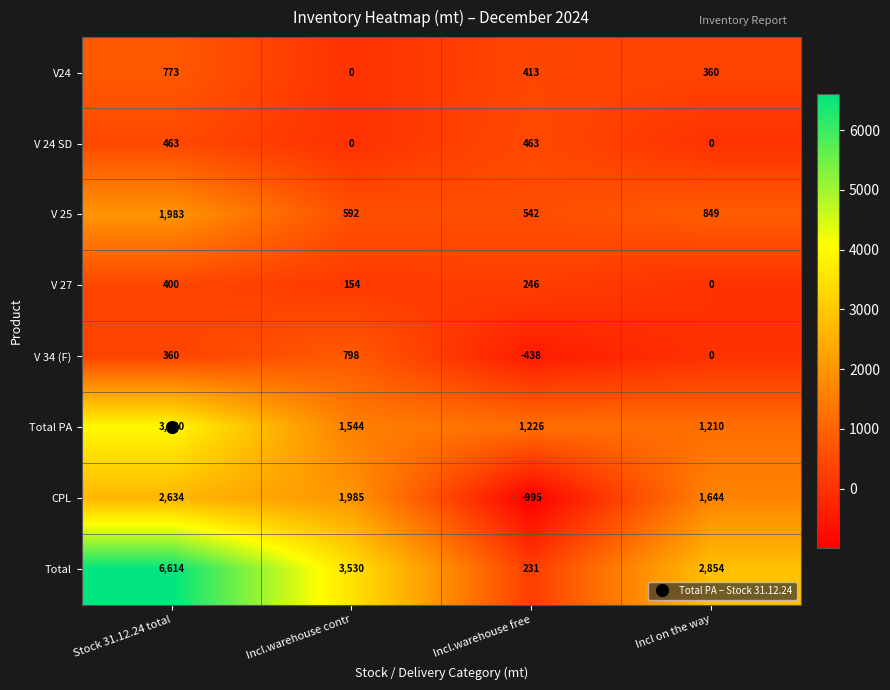

Rank the series at Stock 31.12.24 total from highest to lowest value.

Total, Total PA, CPL, V 25, V24, V 24 SD, V 27, V 34 (F)